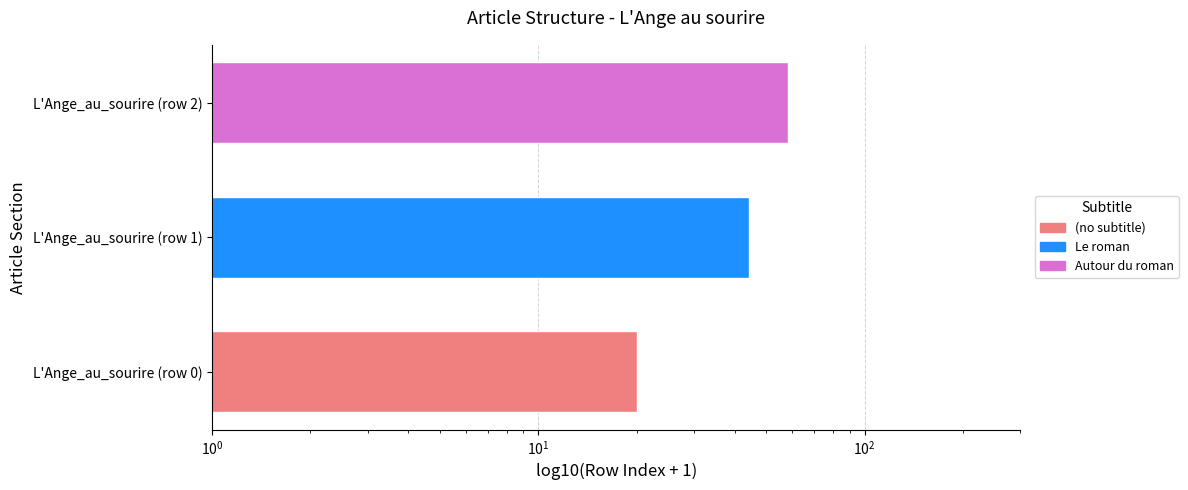

What is the average value?

40.8